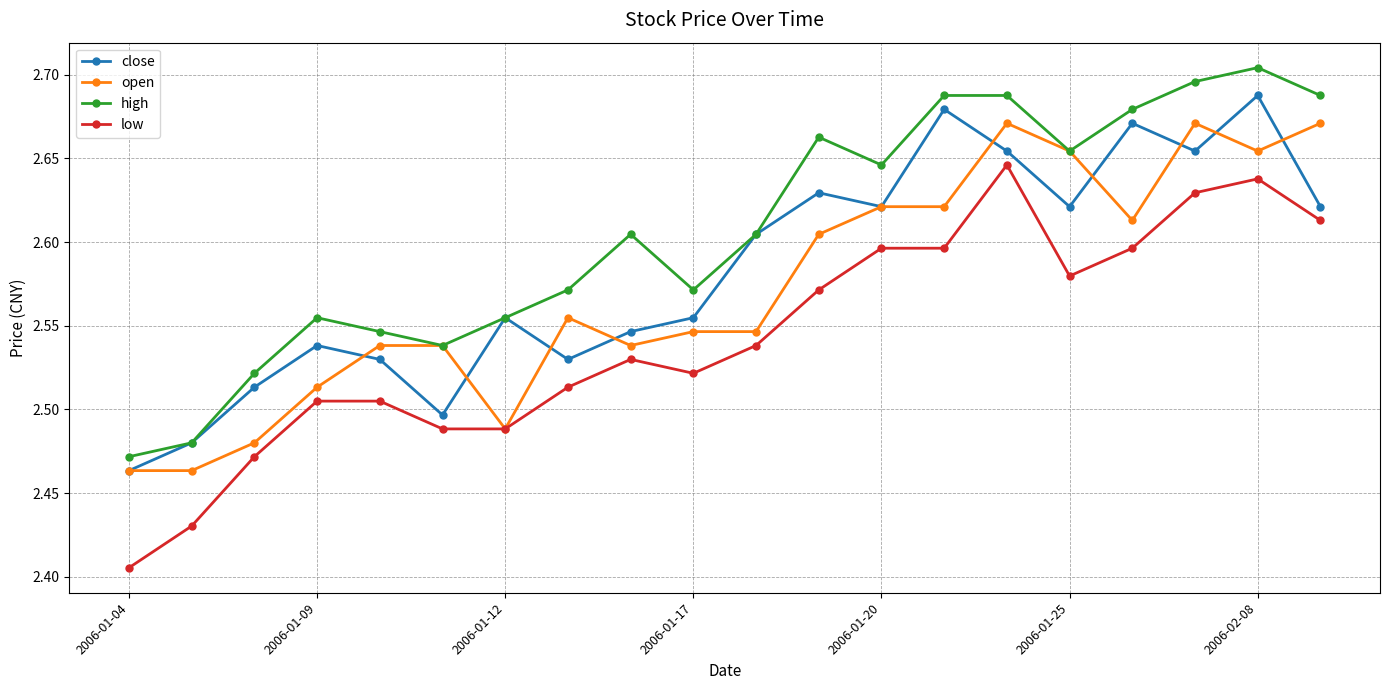

How many high values are between 2 and 3?

20